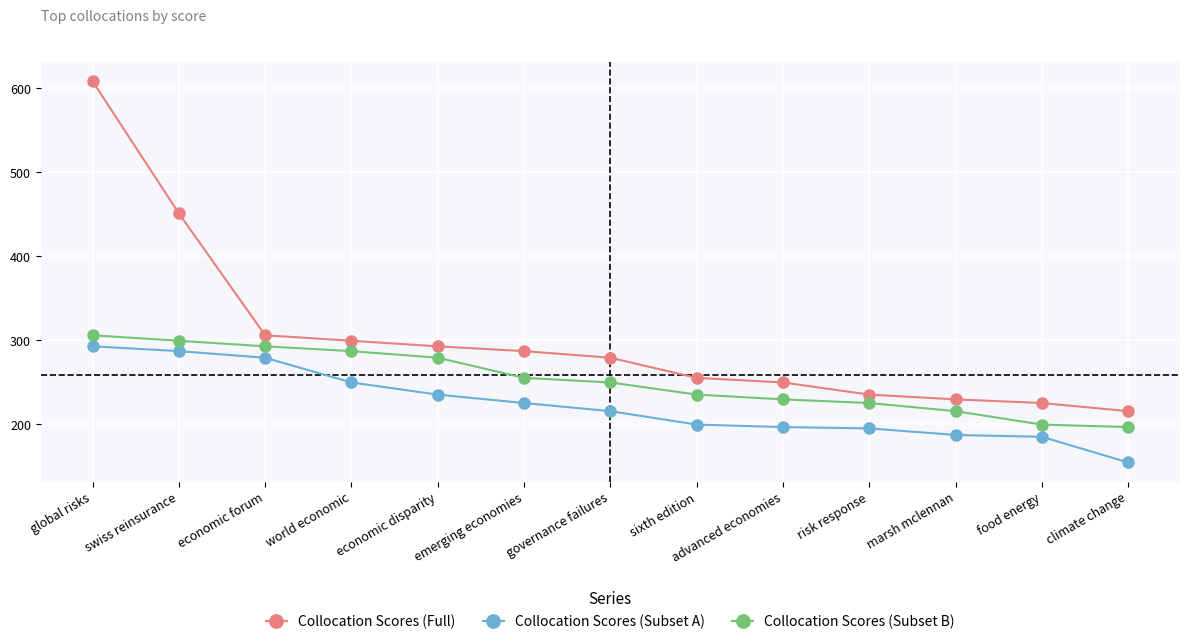

At which category is the sum across all series the highest?

global risks